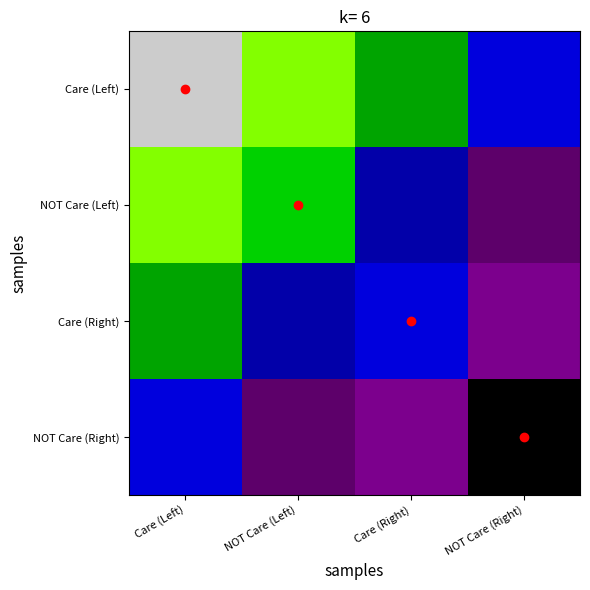

At how many categories does at least one series exceed 0?

4